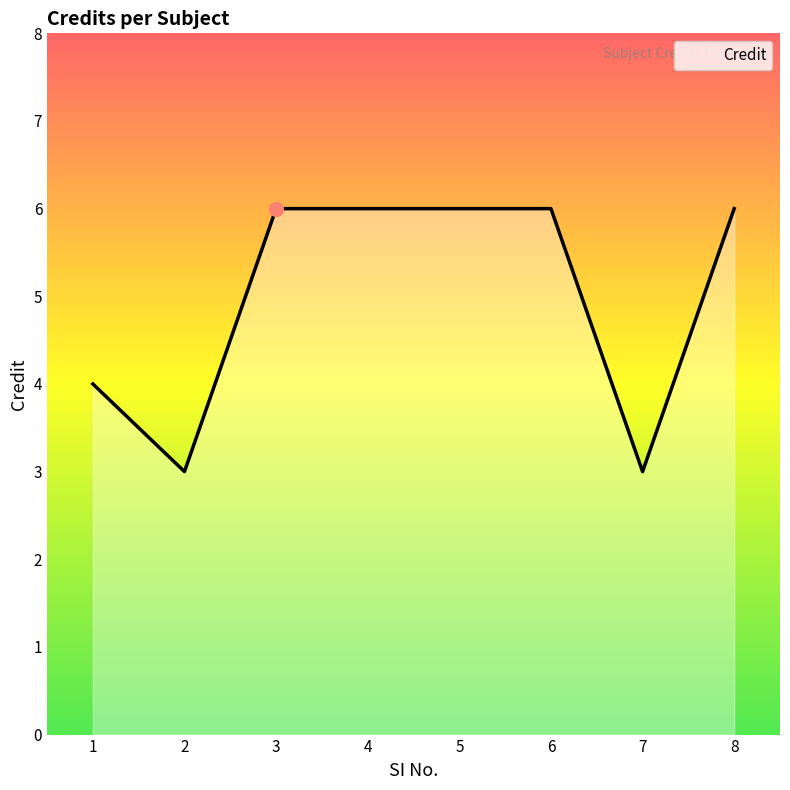

Reading left to right, list all the values displayed in this chart.

4	3	6	6	6	6	3	6